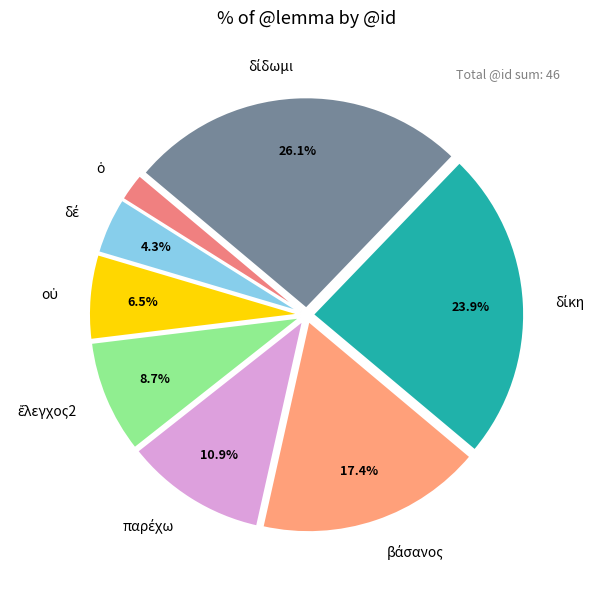

Is there any slice that represents more than half of the pie?

No